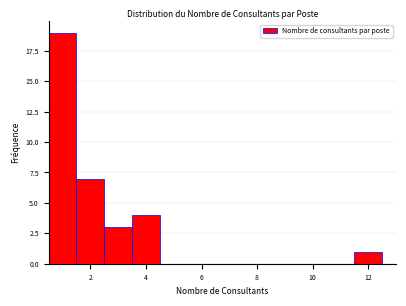

Over which range of the x-axis is the bar tallest?

0.5 to 1.5